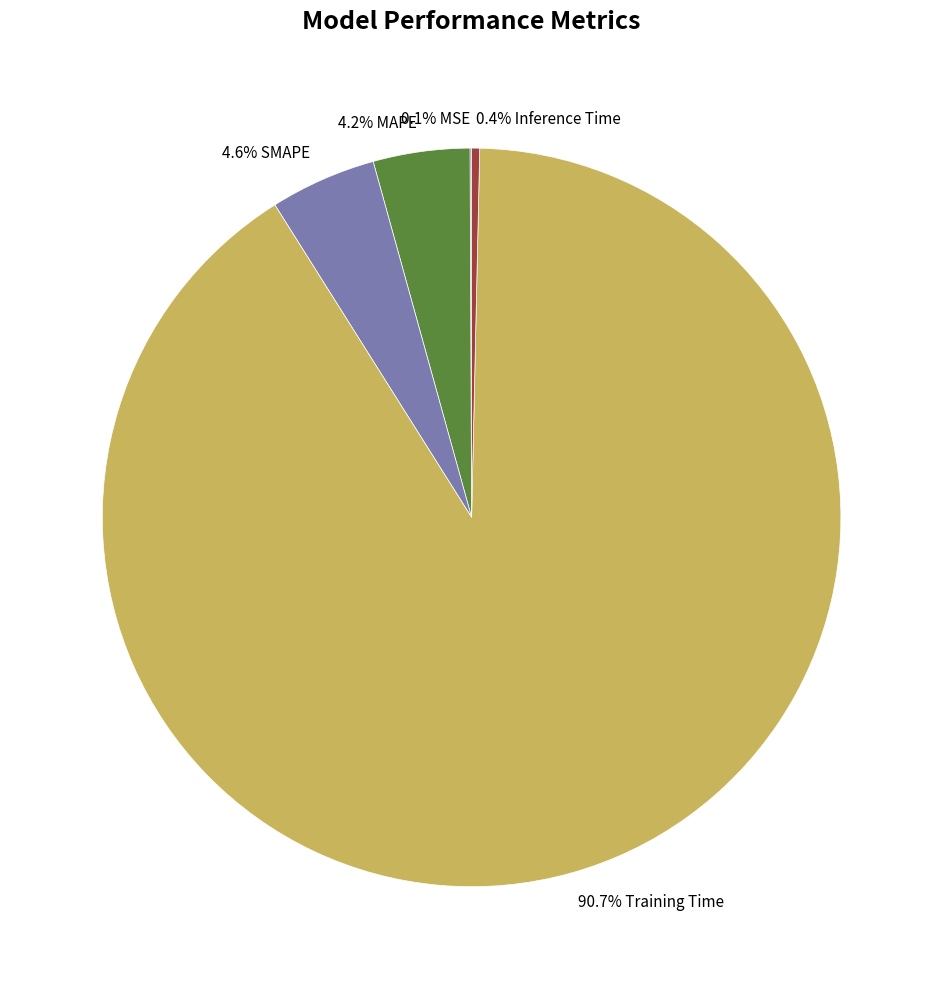

Do 4.6% SMAPE and 90.7% Training Time together represent more than half of the pie?

Yes